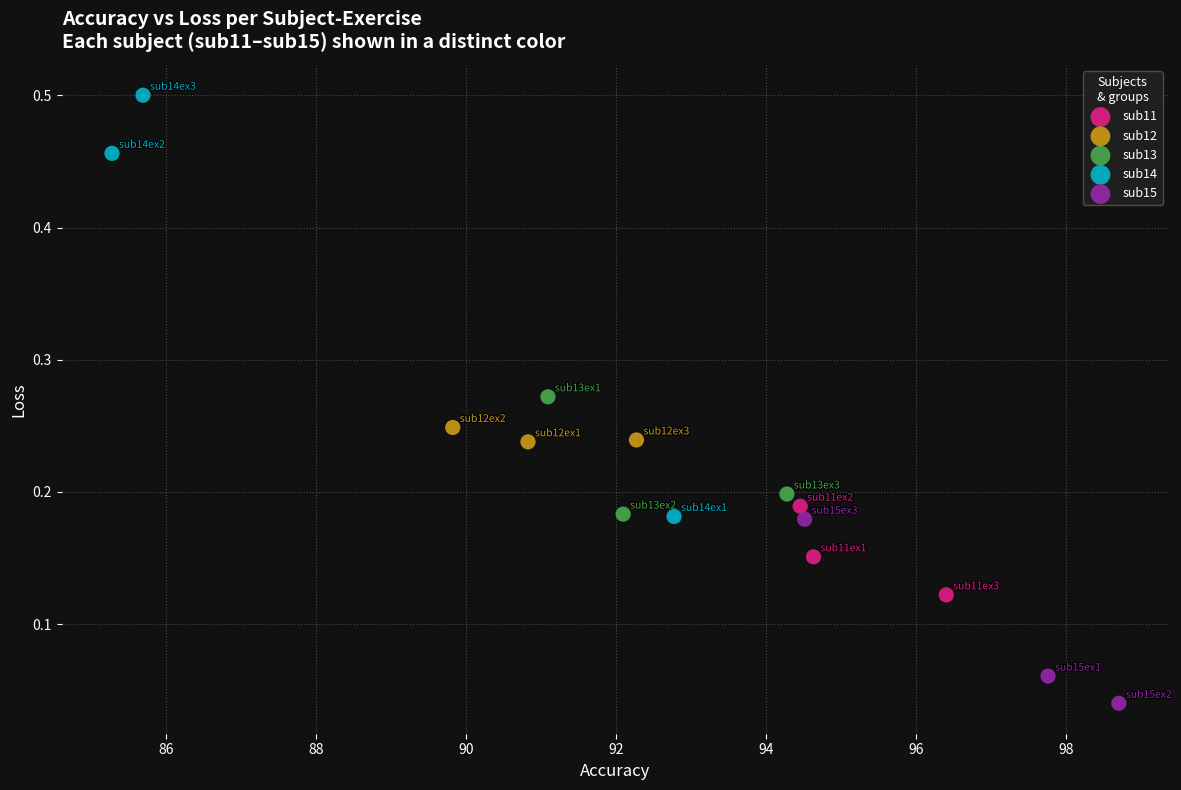

Which series reaches the minimum Y coordinate?

sub15